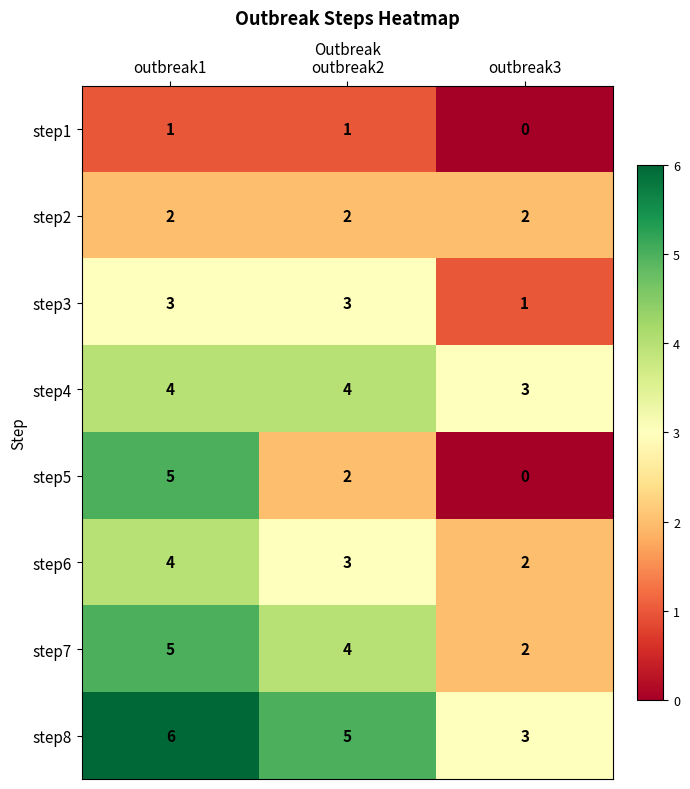

What is the sum of the step3 values at outbreak3 and outbreak2?

4